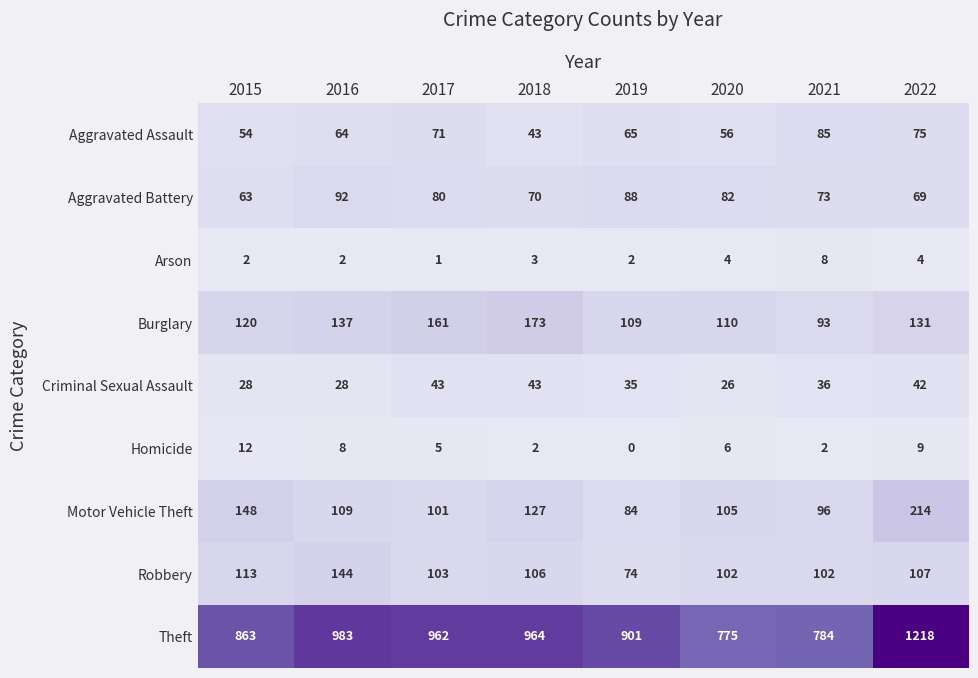

Between 2016 and 2017, which series saw the biggest shift?

Robbery